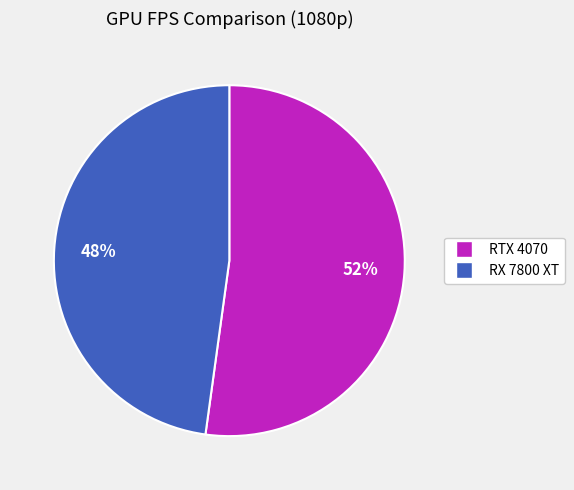

How many segments does this pie chart have?

2